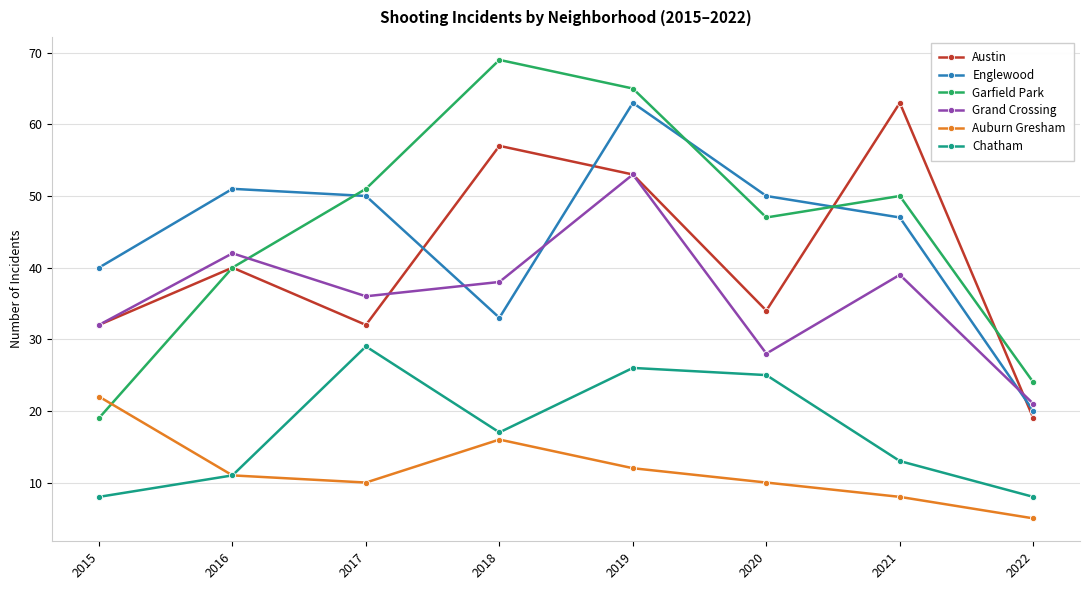

True or false: Austin and Chatham intersect in this chart.

False